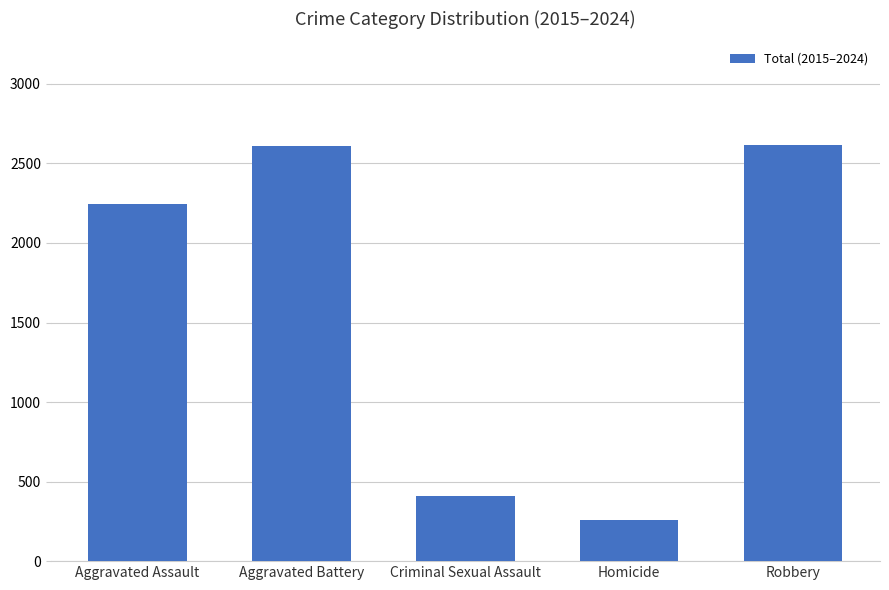

At which label is the value closest to 1436?

Aggravated Assault